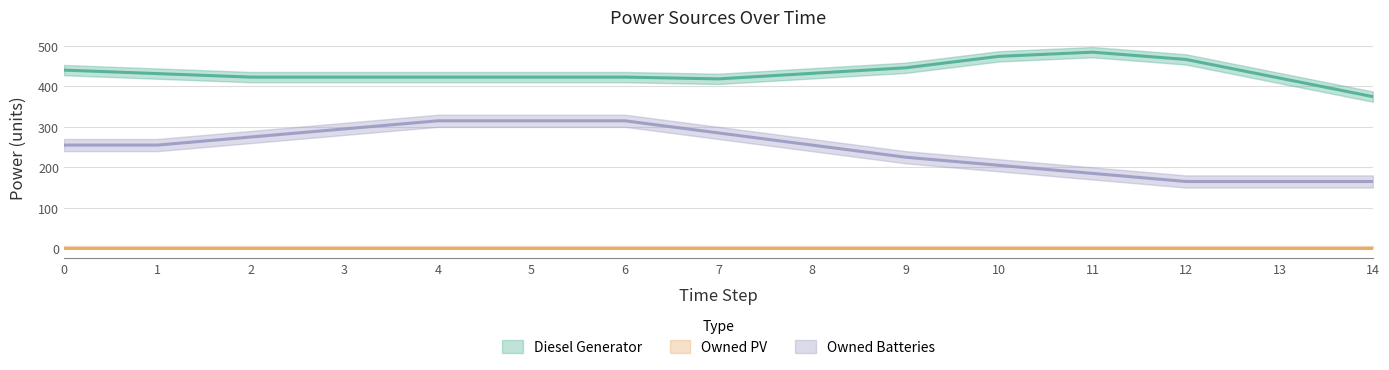

What is the average value of the Owned Batteries series?

245